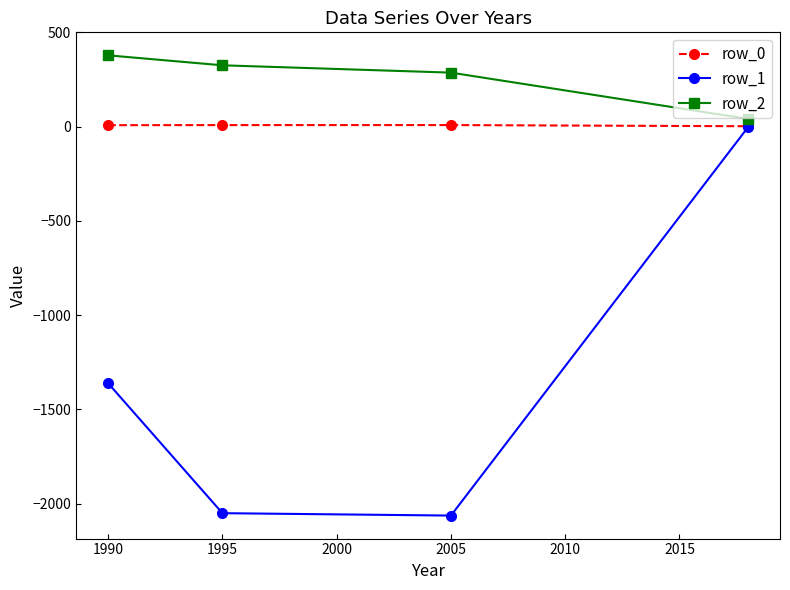

True or false: row_1 and row_2 cross at least once.

False